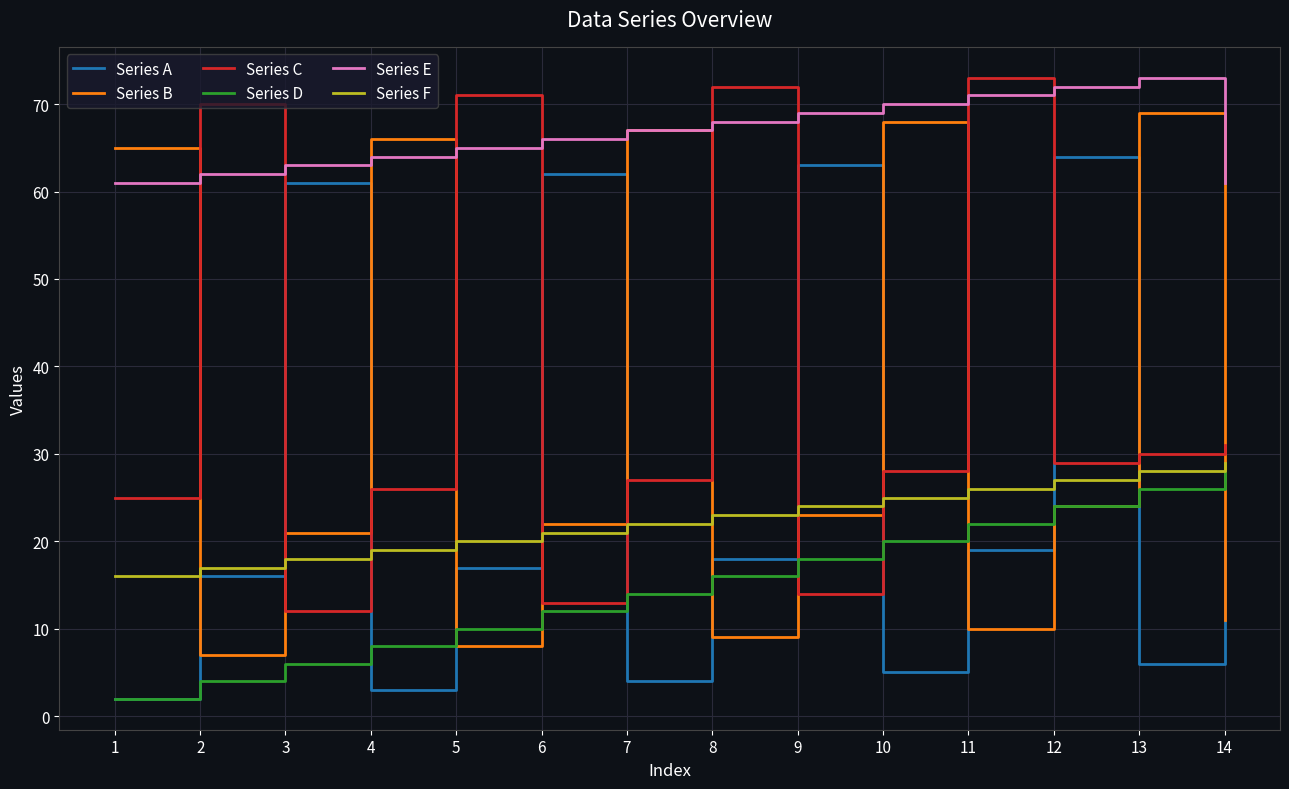

What is the maximum value shown in the chart?

73